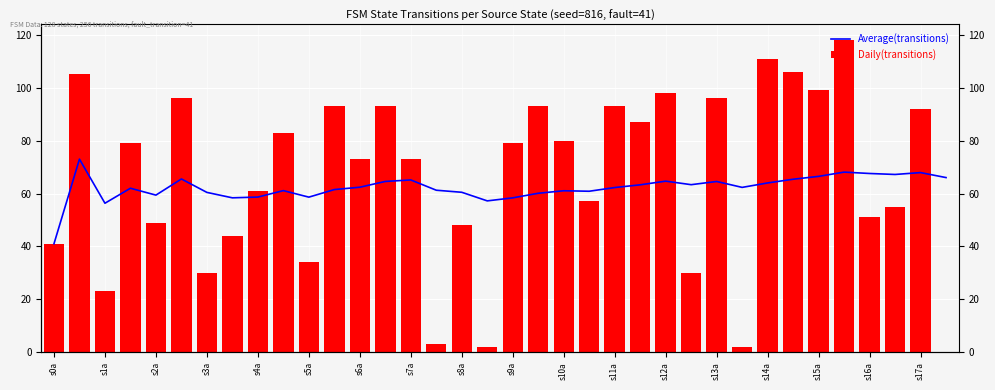

What is the sum of the Average(transitions) values at s8a and s11a?

120.2